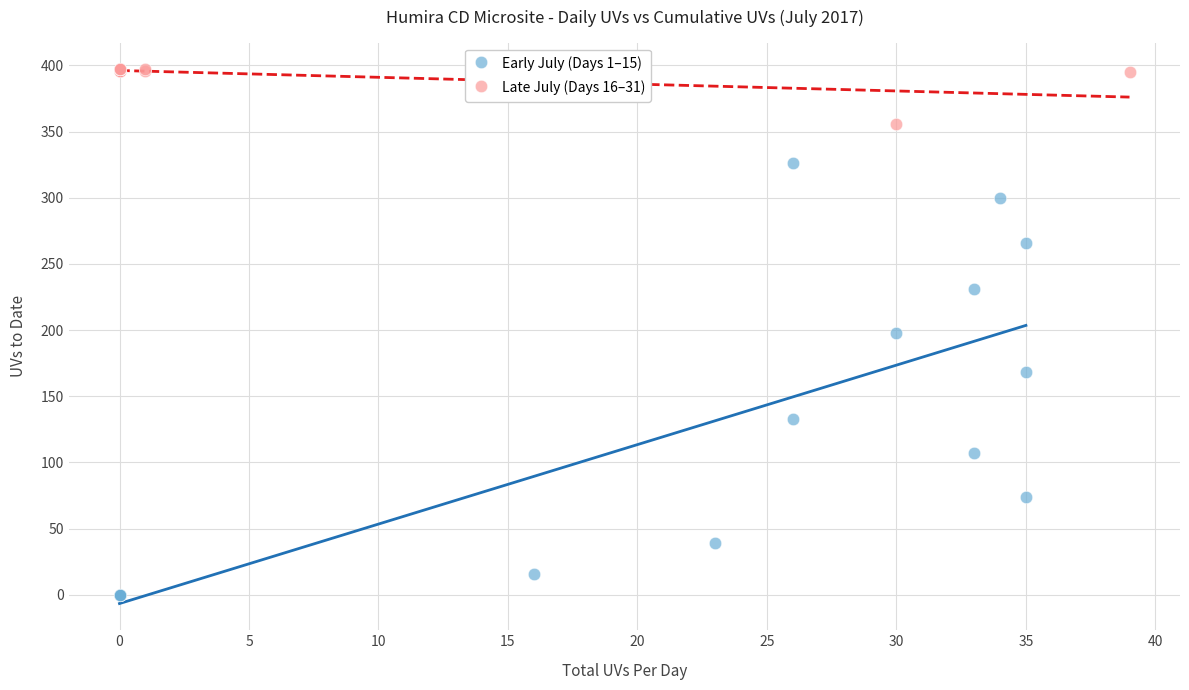

Which series has the widest spread of Y values?

Early July (Days 1–15)